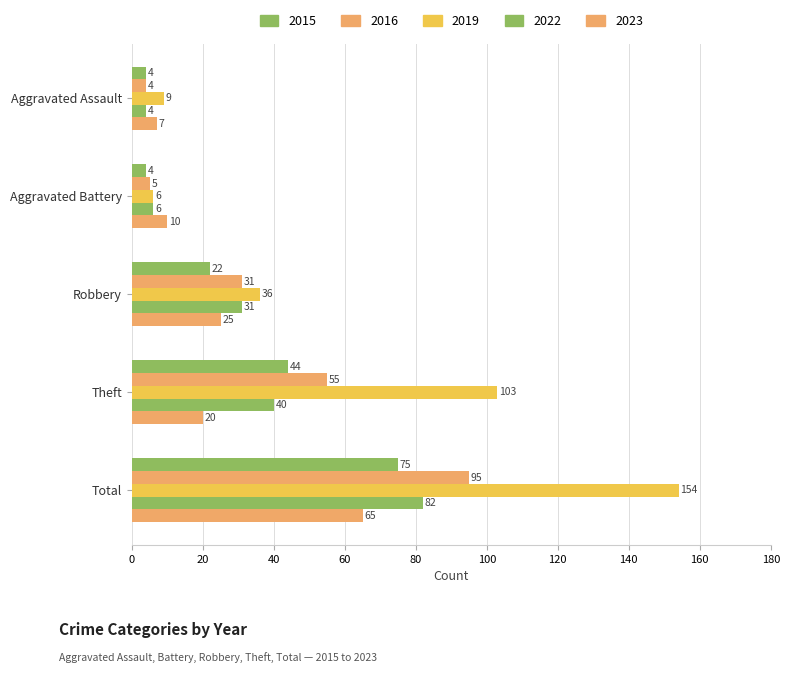

What is the sum of the 2016 values at Robbery and Aggravated Battery?

36